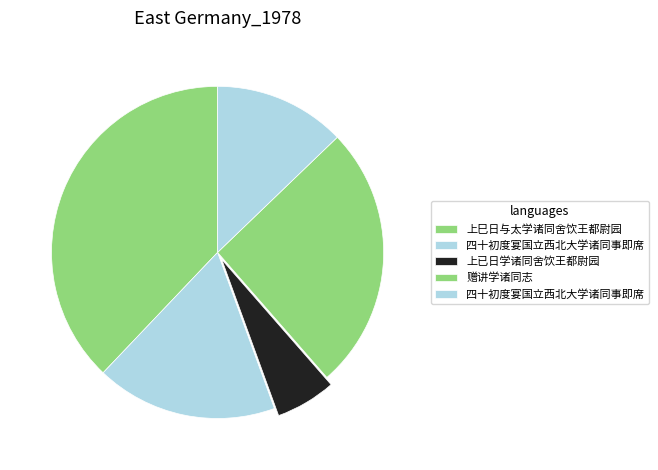

Is there a majority slice in this chart?

No